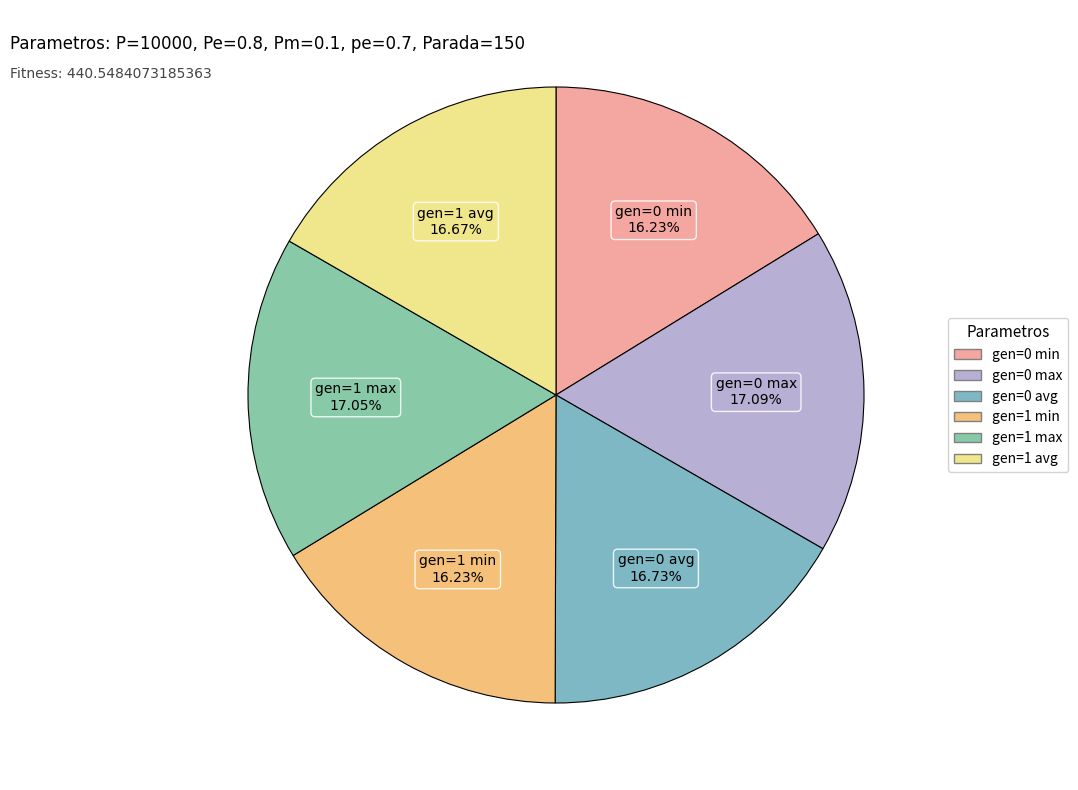

Count the number of slices in the pie.

6